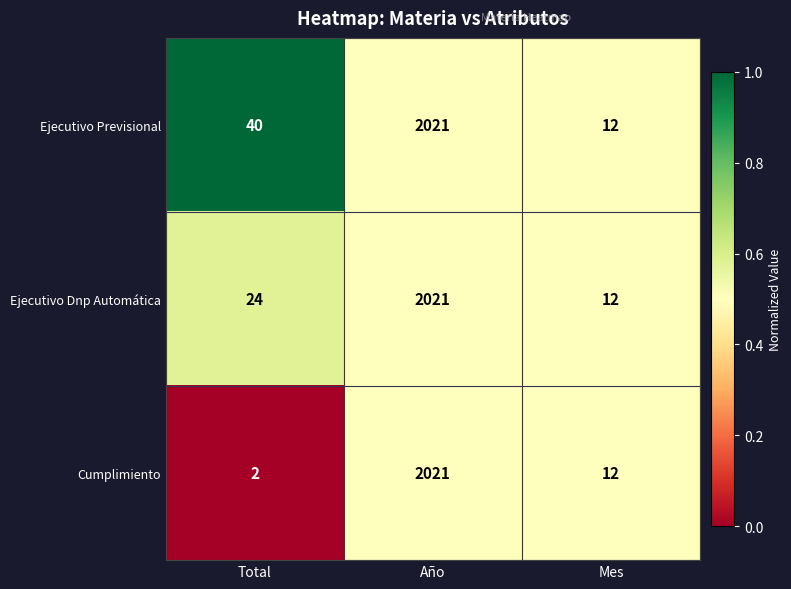

What is the difference between the Ejecutivo Previsional values at Año and Total?

1981